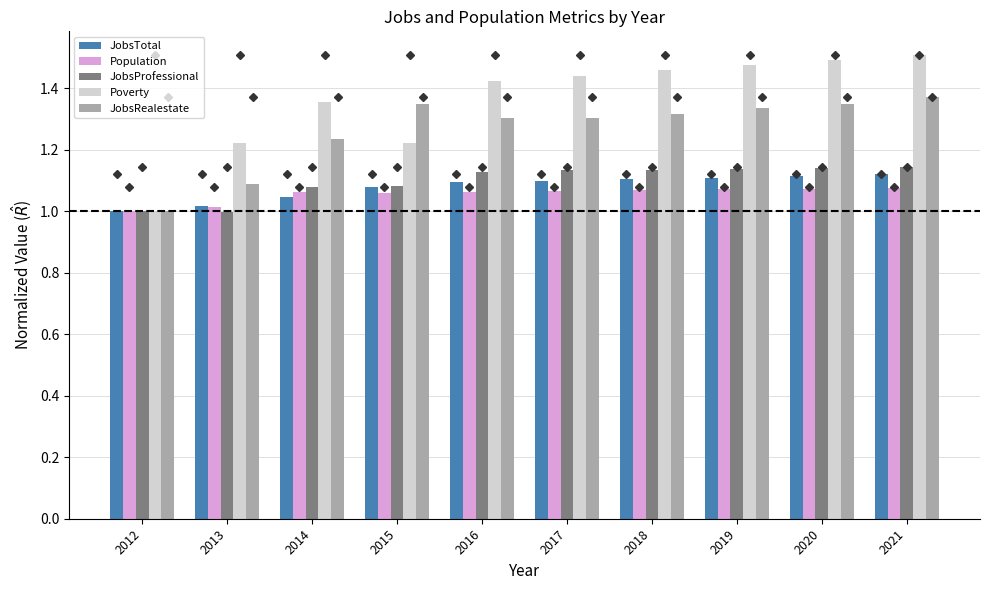

At which label does Poverty reach its minimum?

2012